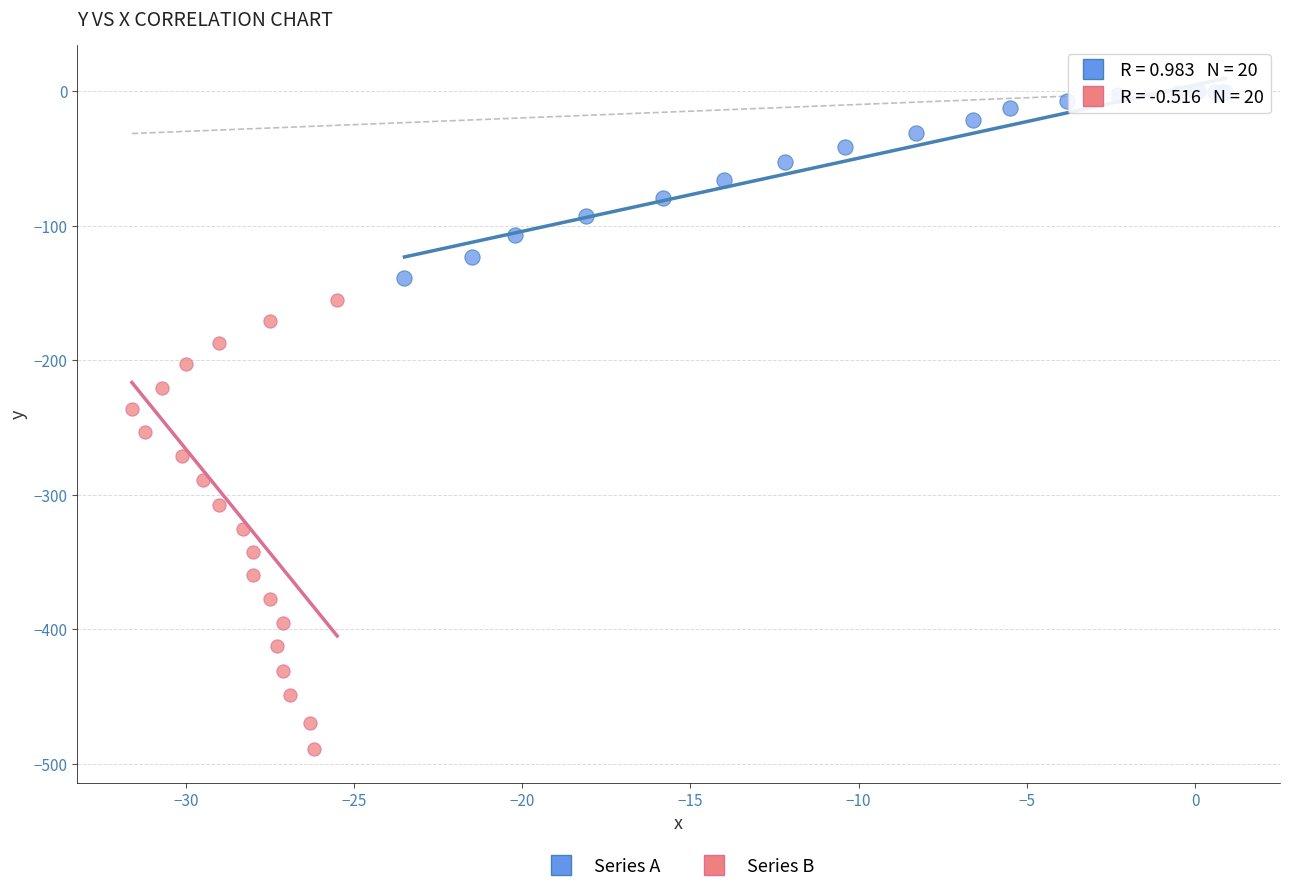

Which series contains the lowest Y value?

Series B